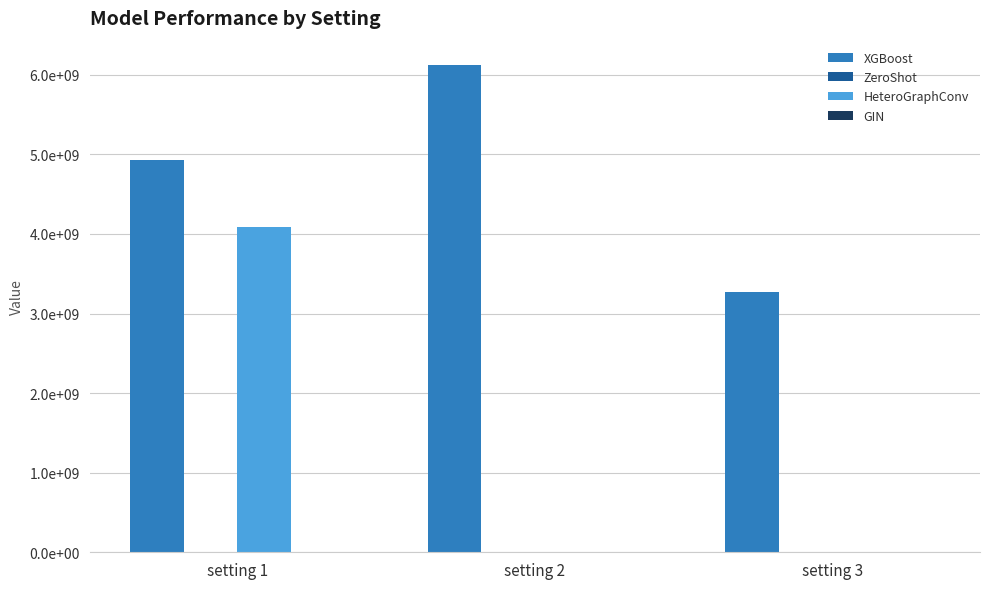

Are the bars horizontal?

No